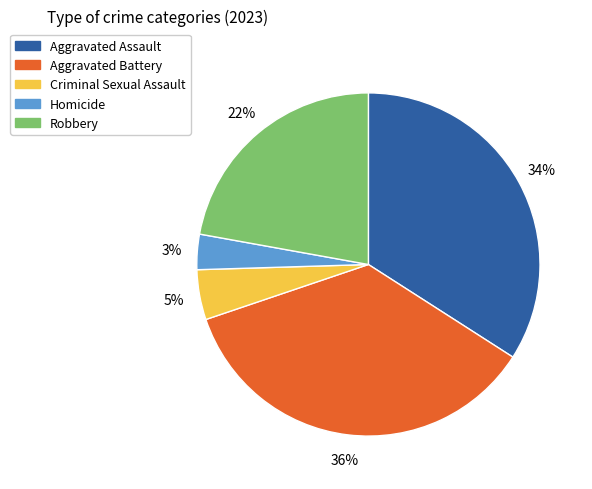

Between Aggravated Battery and Criminal Sexual Assault, which is larger?

Aggravated Battery